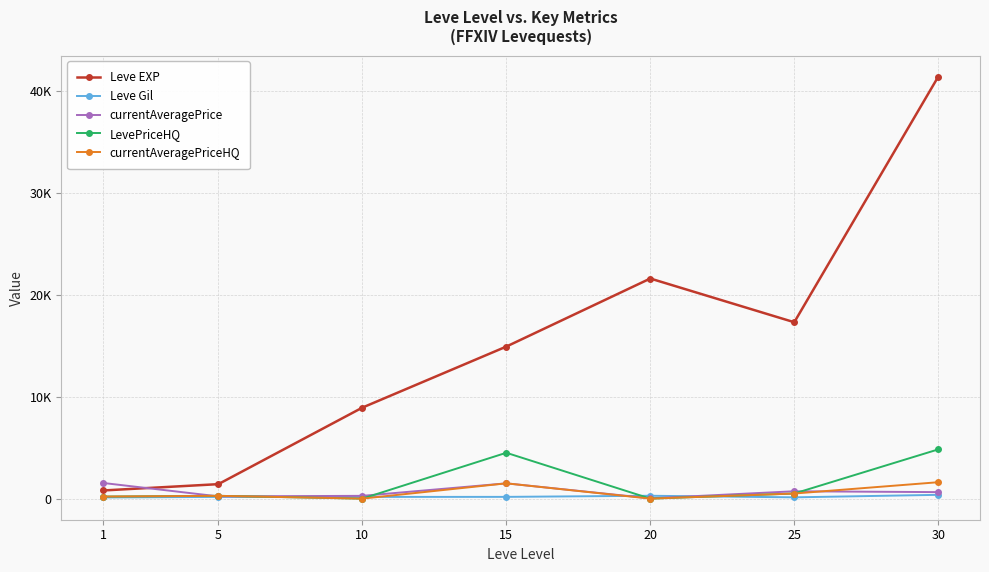

At which label does currentAveragePrice first exceed 638?

1